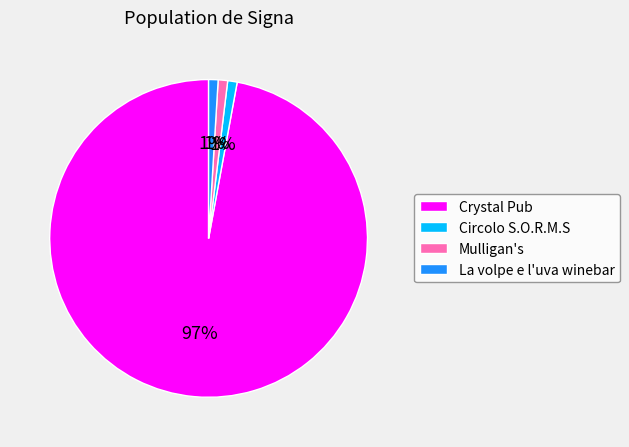

The La volpe e l'uva winebar slice represents 1% of the pie. True or false?

True